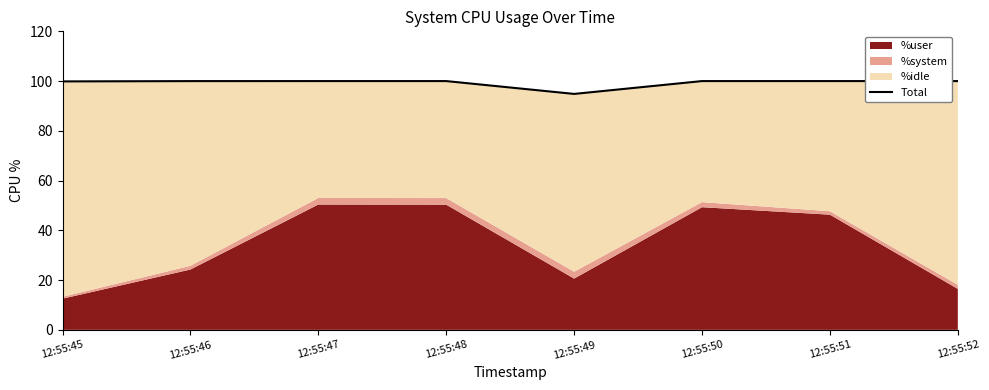

The value at 12:55:45 is 40.9. True or false?

False